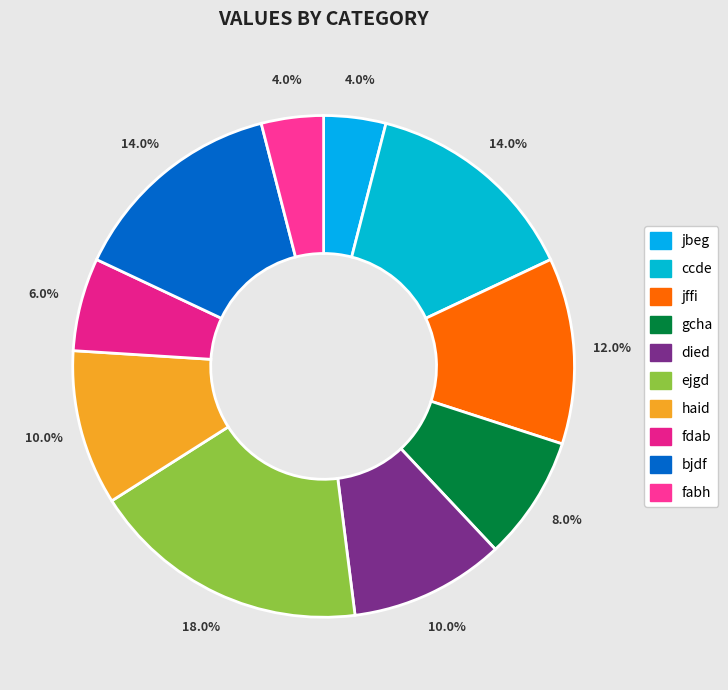

To the nearest percent, what is the average slice percentage?

10%